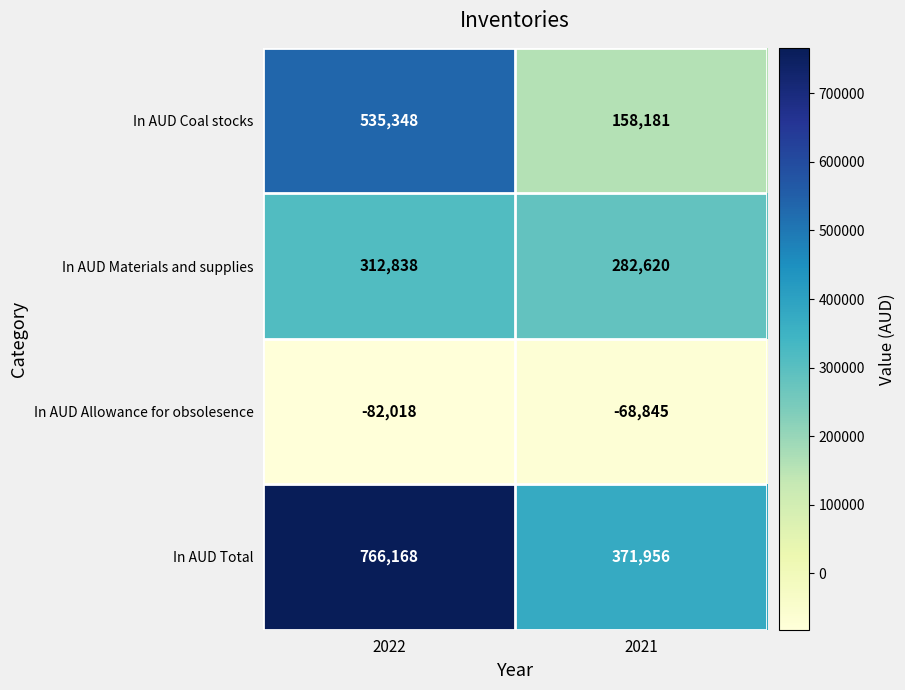

Reading right to left, list all the values displayed in this chart.

In AUD Coal stocks: 2021=158181	2022=535348
In AUD Materials and supplies: 2021=282620	2022=312838
In AUD Allowance for obsolesence: 2021=-68845	2022=-82018
In AUD Total: 2021=371956	2022=766168